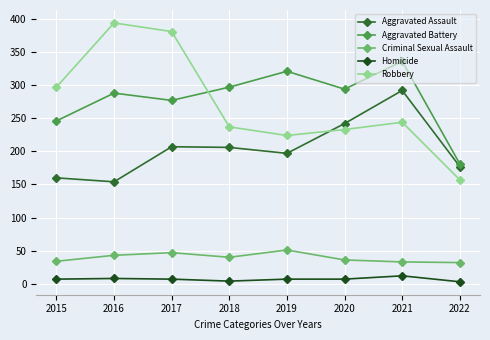

Where is the first local minimum for Aggravated Battery?

2017